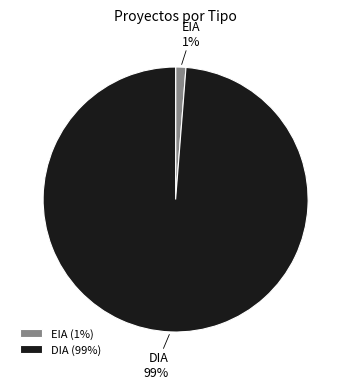

To the nearest percent, what is the average slice percentage?

50%